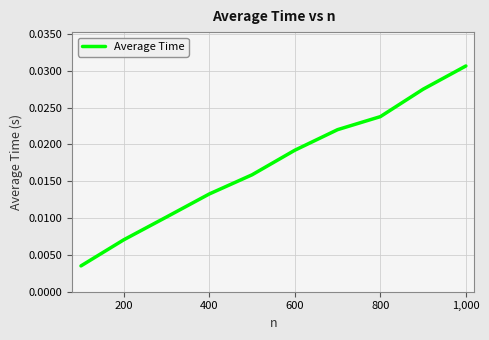

Does the chart display data point markers on the line(s)?

No